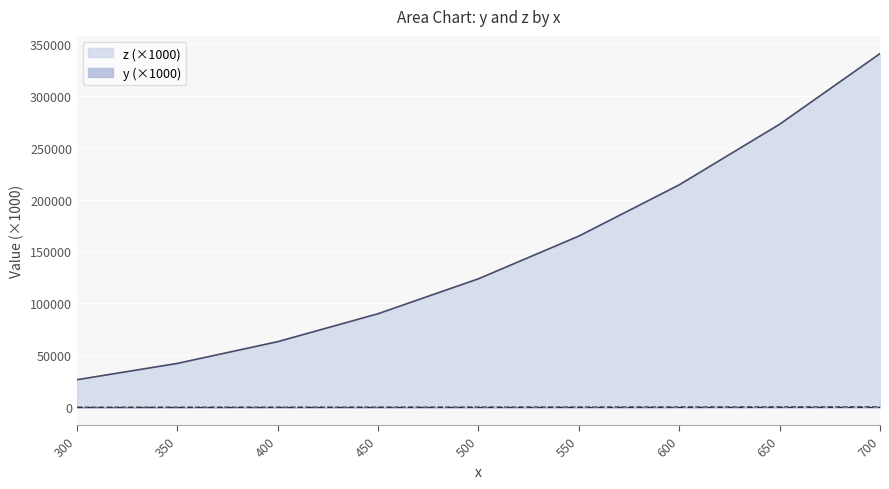

Which series has the largest range (max minus min)?

z (×1000)